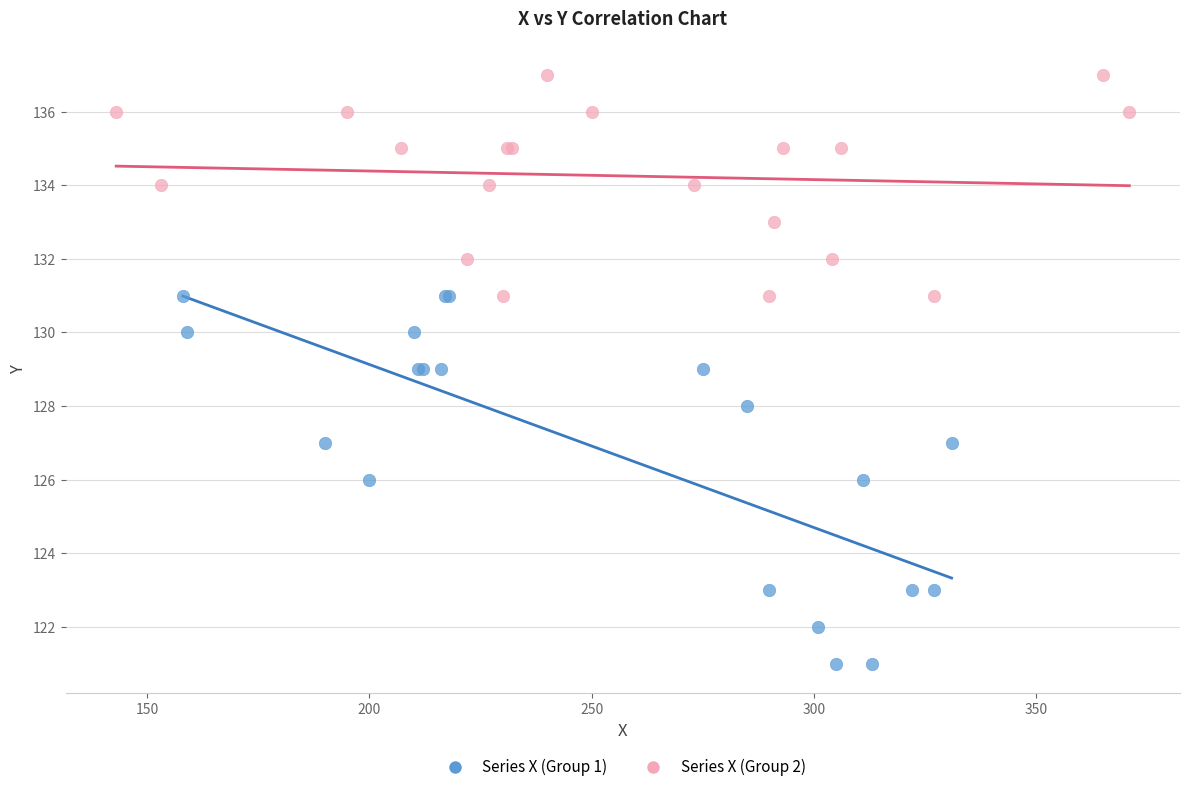

Which series reaches the minimum Y coordinate?

Series X (Group 1)